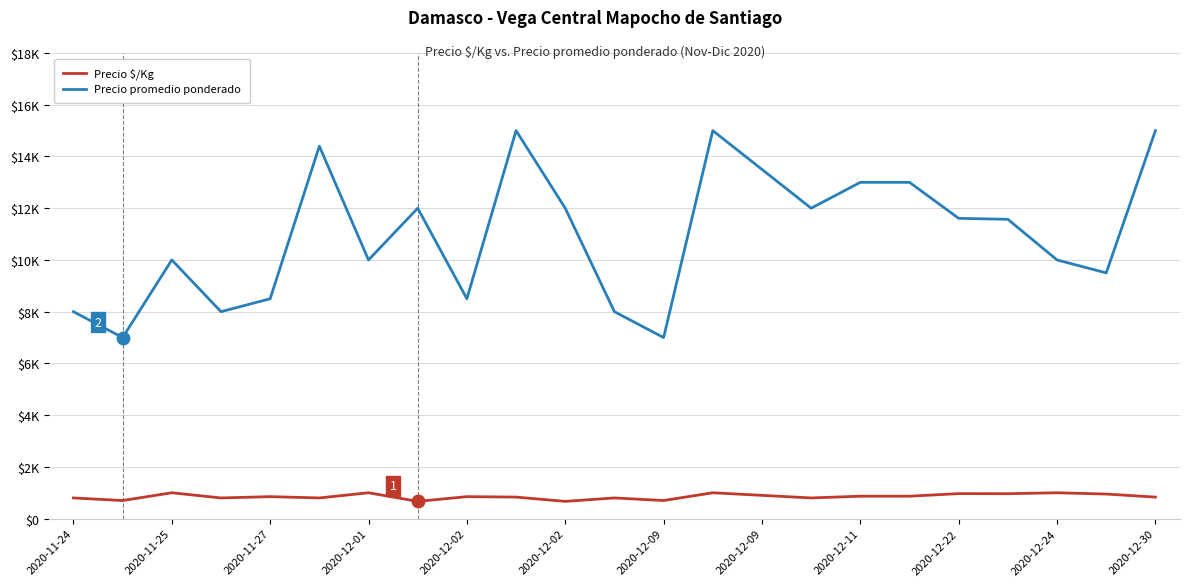

At which category does Precio $/Kg reach its first local peak?

2020-11-25